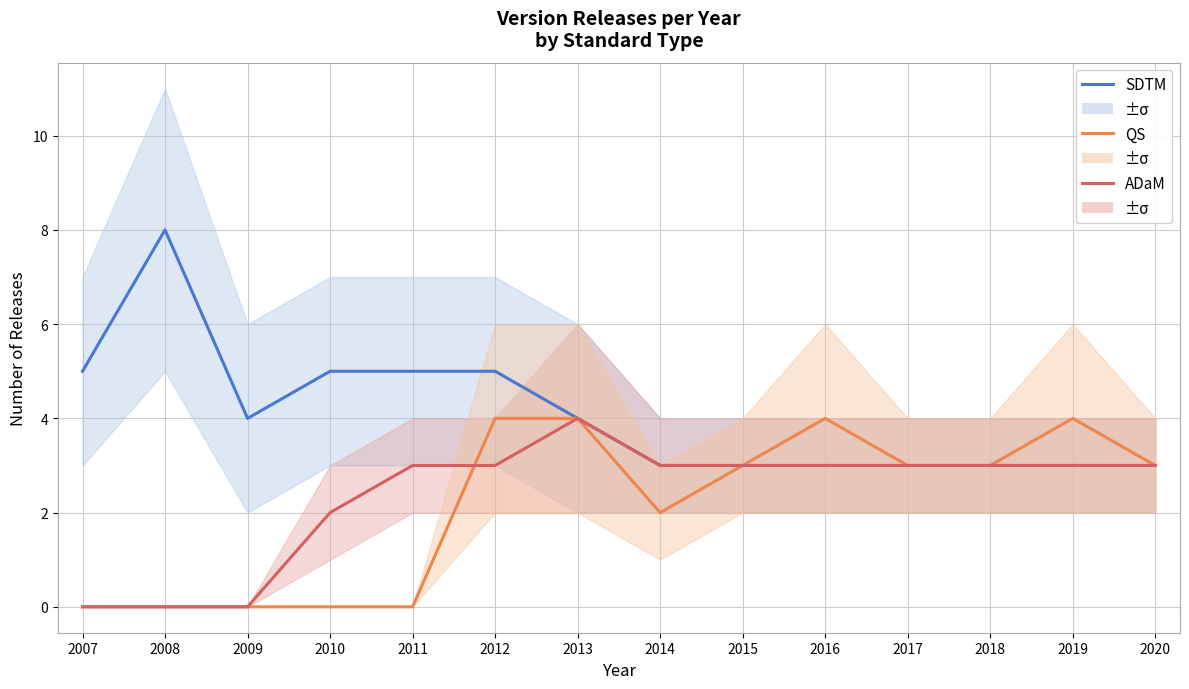

How many ADaM values are between 2 and 3?

10